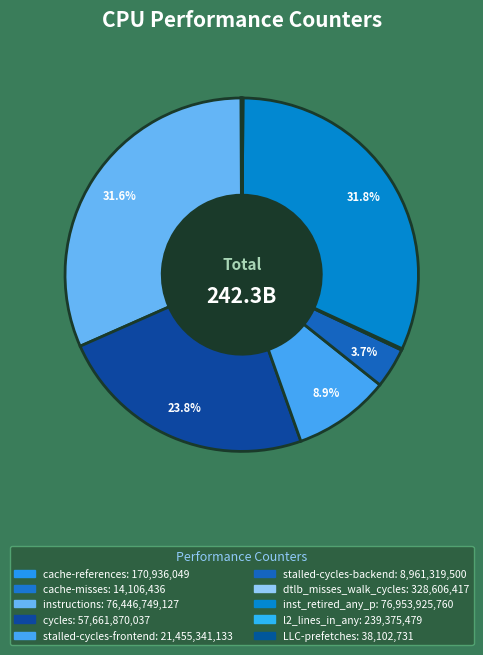

To the nearest percent, what is the difference between the largest and smallest slice percentages?

32%